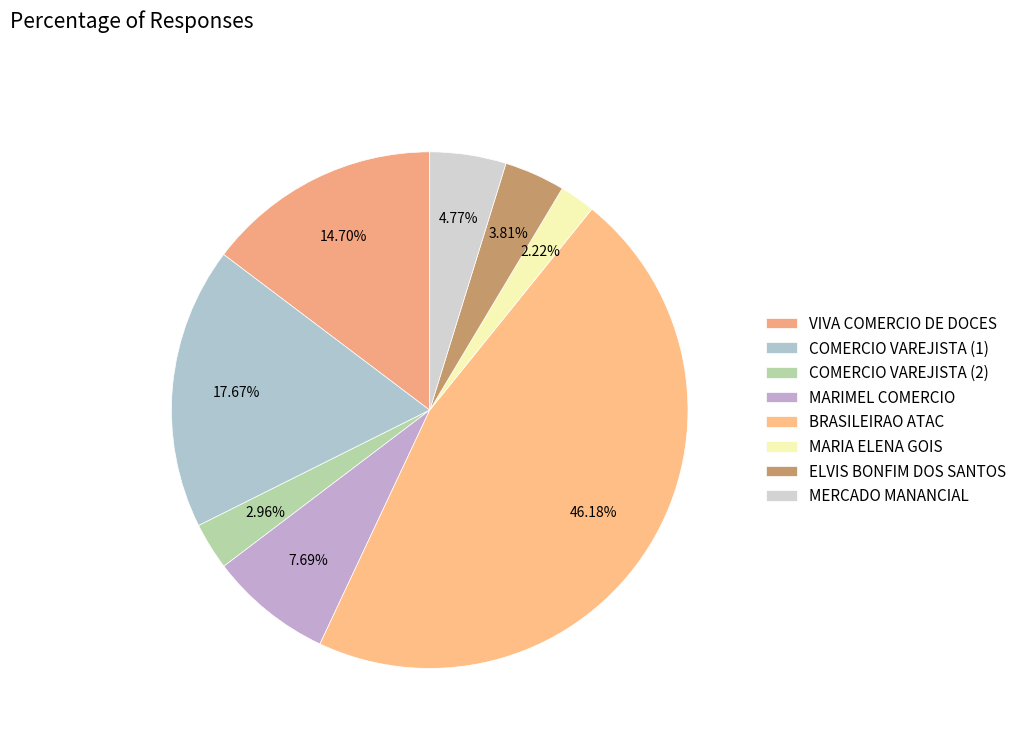

How many segments does this pie chart have?

8